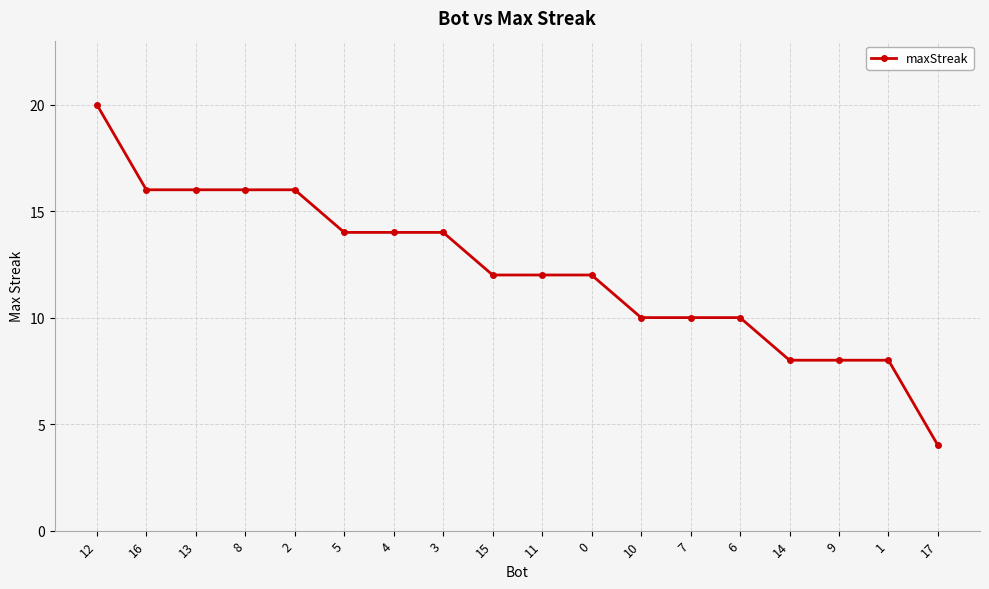

What is the value of the 17th point from the left?

8